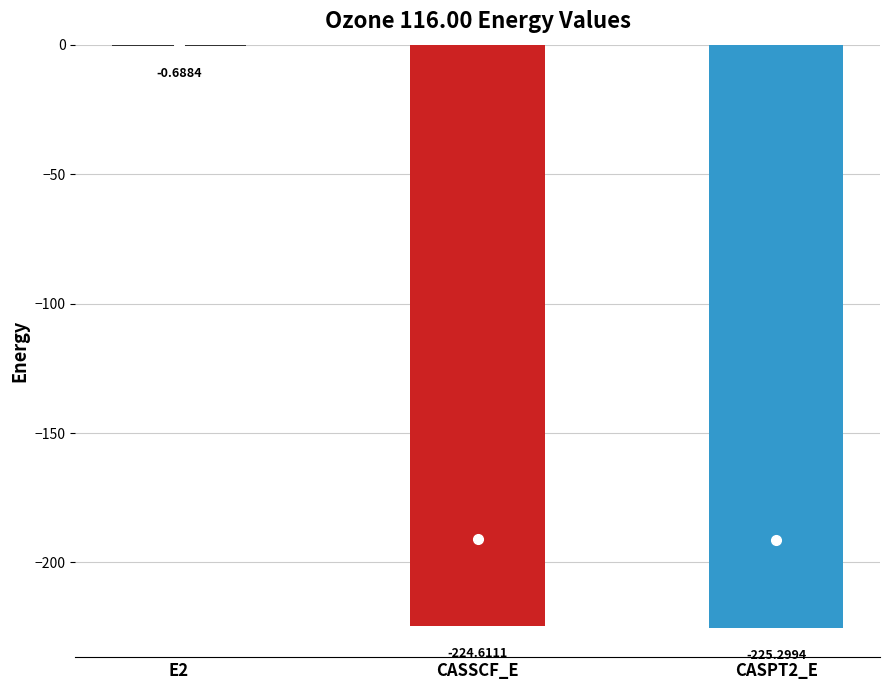

What is the change in value from E2 to CASSCF_E?

-223.9